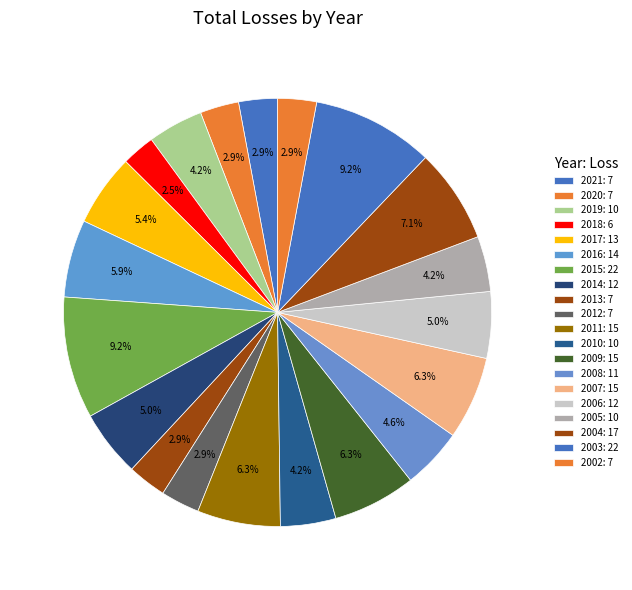

How many segments does this pie chart have?

20